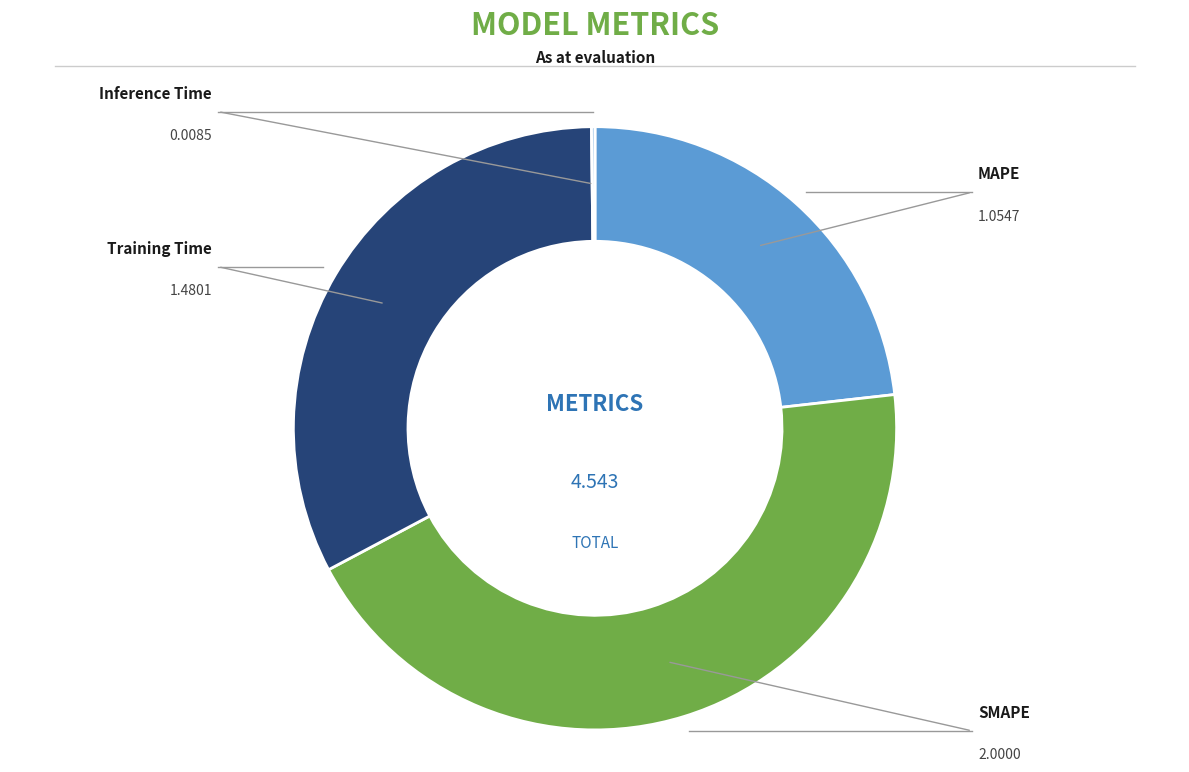

What percentage is NOT represented by Training Time?

67.4%